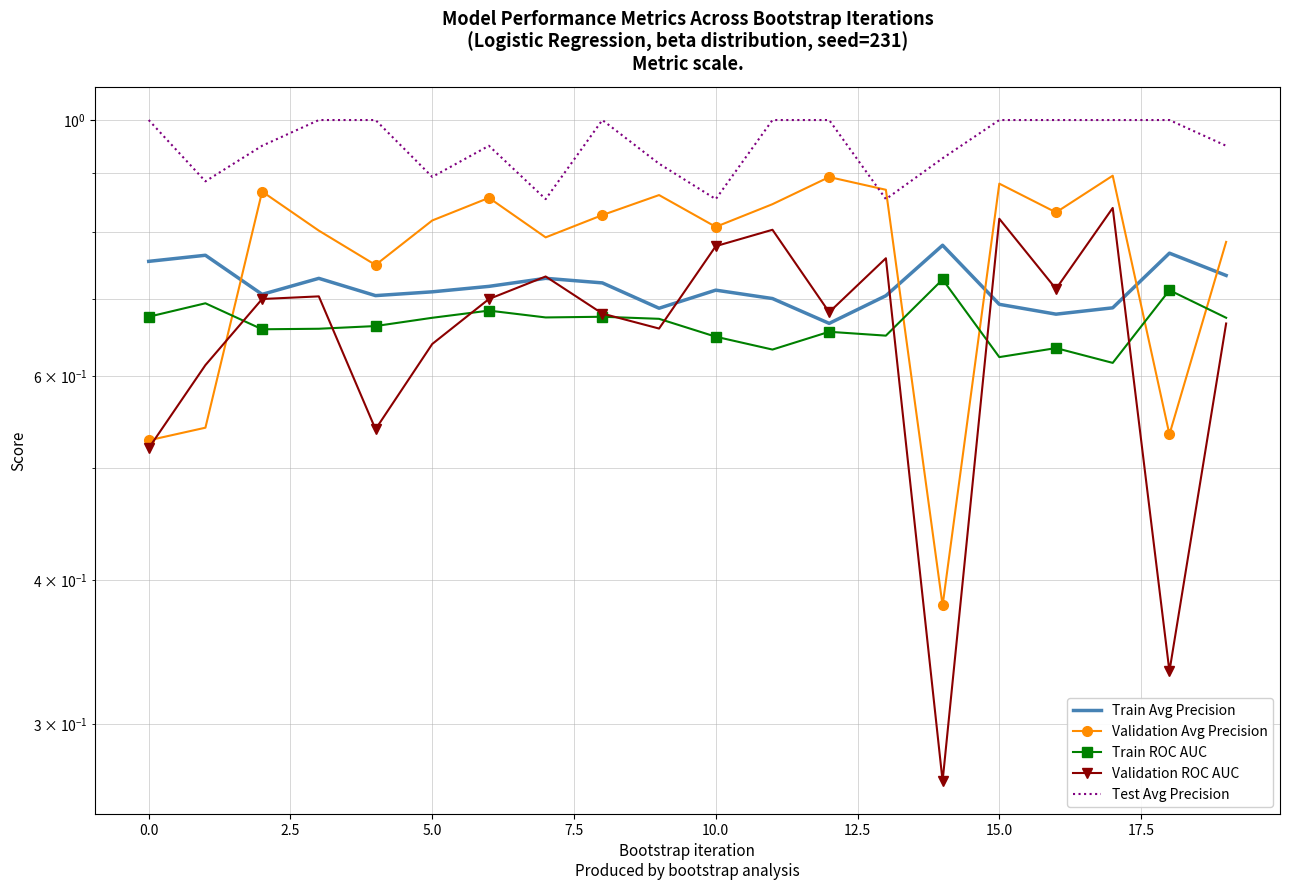

What position from the right is 18?

2